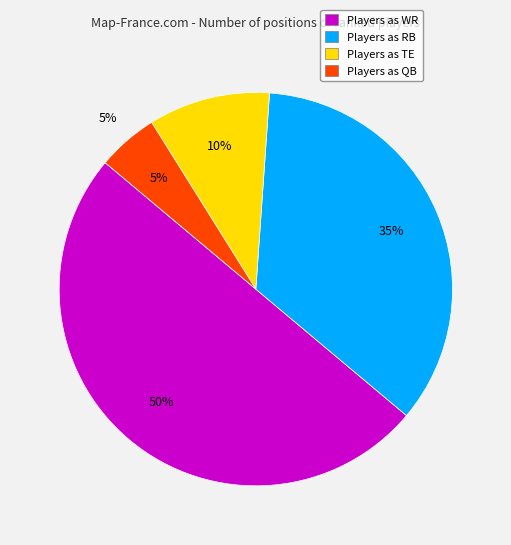

Count the number of slices in the pie.

4